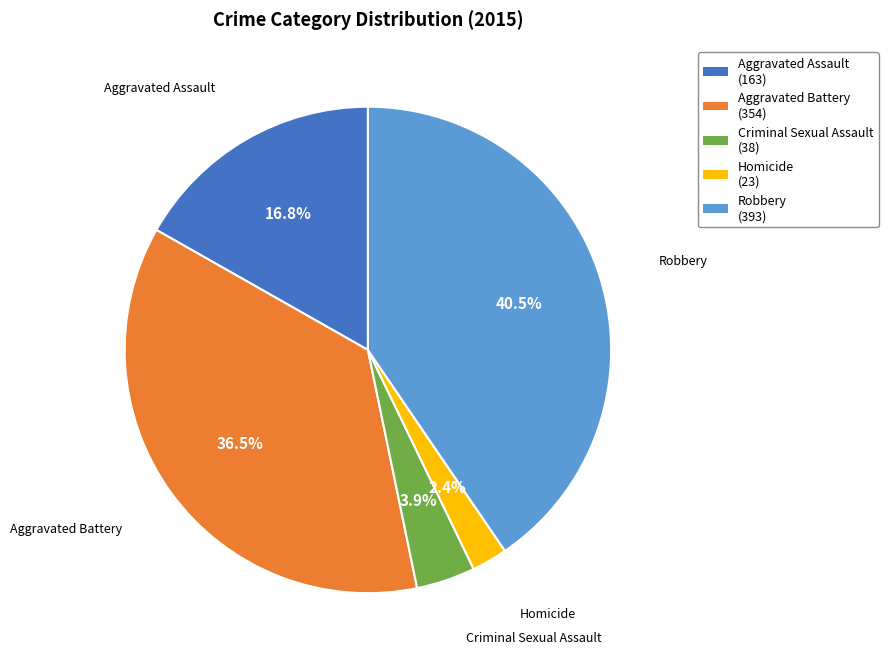

Is it true that Aggravated Battery is 45% of the pie?

False